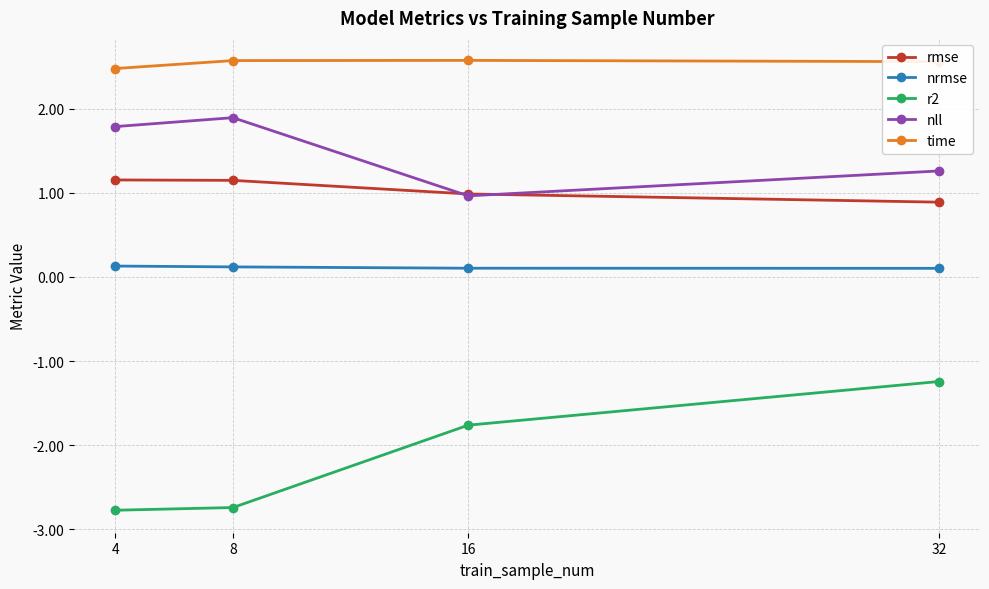

At which label does time reach its minimum?

4